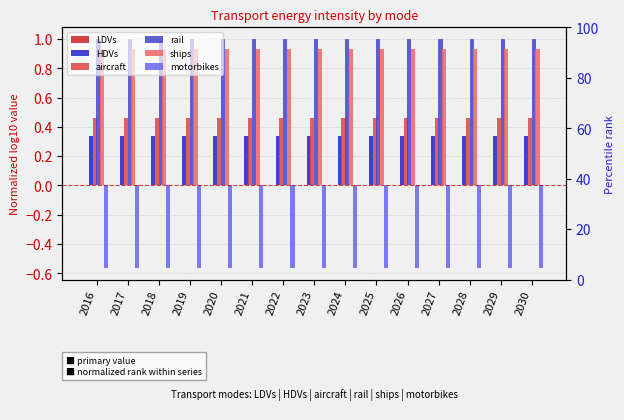

Reading left to right, what are all the values shown in this chart?

LDVs: 2016=0.0	2017=0.0	2018=0.0	2019=0.0	2020=0.0	2021=0.0	2022=0.0	2023=0.0	2024=0.0	2025=0.0	2026=0.0	2027=0.0	2028=0.0	2029=0.0	2030=0.0
HDVs: 2016=0.3	2017=0.3	2018=0.3	2019=0.3	2020=0.3	2021=0.3	2022=0.3	2023=0.3	2024=0.3	2025=0.3	2026=0.3	2027=0.3	2028=0.3	2029=0.3	2030=0.3
aircraft: 2016=0.5	2017=0.5	2018=0.5	2019=0.5	2020=0.5	2021=0.5	2022=0.5	2023=0.5	2024=0.5	2025=0.5	2026=0.5	2027=0.5	2028=0.5	2029=0.5	2030=0.5
rail: 2016=1.0	2017=1.0	2018=1.0	2019=1.0	2020=1.0	2021=1.0	2022=1.0	2023=1.0	2024=1.0	2025=1.0	2026=1.0	2027=1.0	2028=1.0	2029=1.0	2030=1.0
ships: 2016=0.9	2017=0.9	2018=0.9	2019=0.9	2020=0.9	2021=0.9	2022=0.9	2023=0.9	2024=0.9	2025=0.9	2026=0.9	2027=0.9	2028=0.9	2029=0.9	2030=0.9
motorbikes: 2016=-0.6	2017=-0.6	2018=-0.6	2019=-0.6	2020=-0.6	2021=-0.6	2022=-0.6	2023=-0.6	2024=-0.6	2025=-0.6	2026=-0.6	2027=-0.6	2028=-0.6	2029=-0.6	2030=-0.6